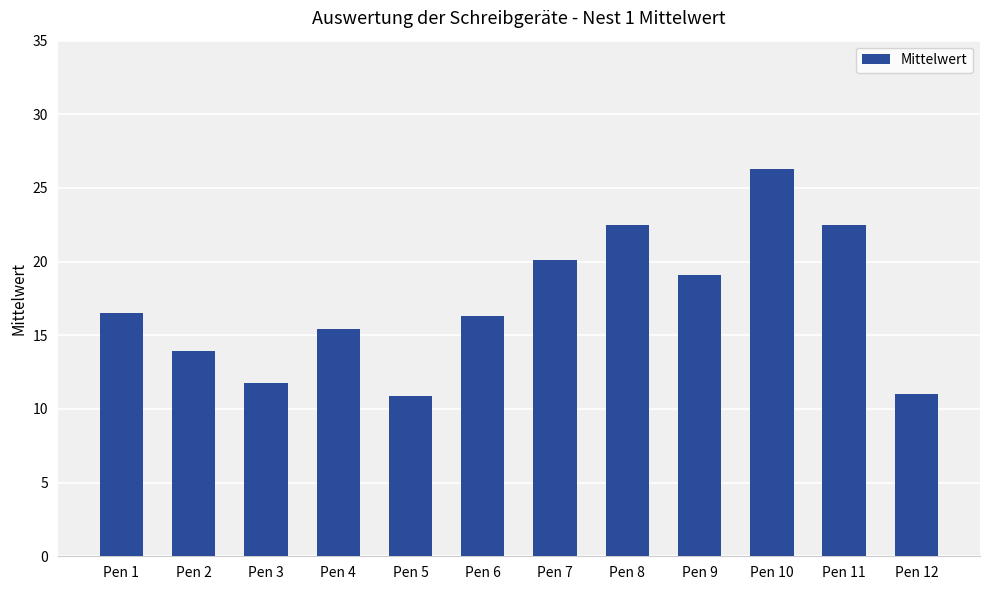

What is the value of the 6th bar from the left?

16.3